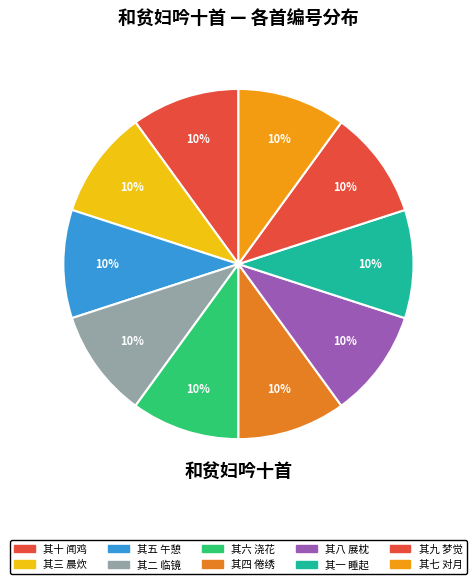

Which category has the smallest portion of the pie?

和贫妇吟十首 其一 睡起